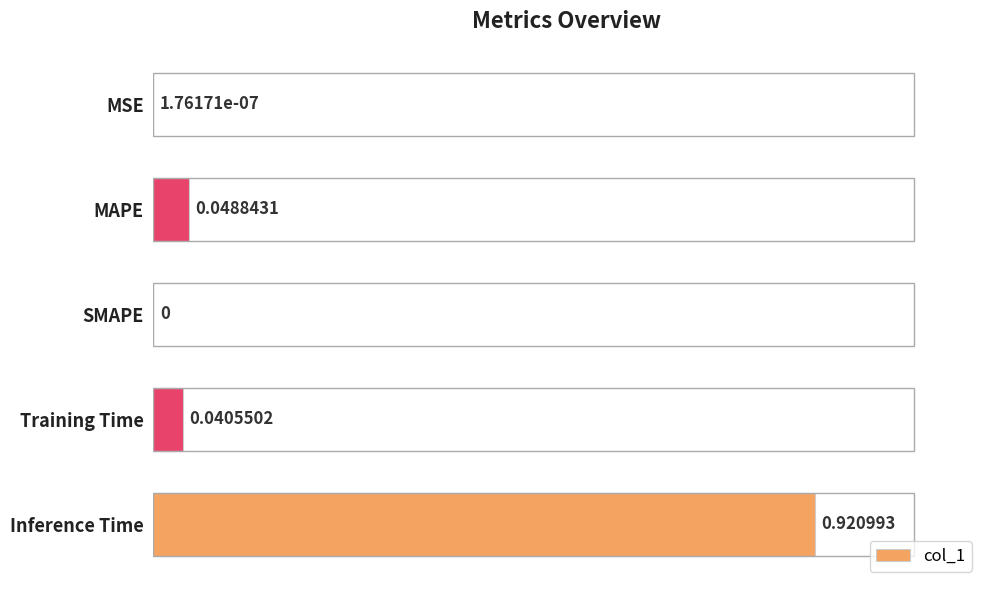

At which label is the value closest to 0?

SMAPE